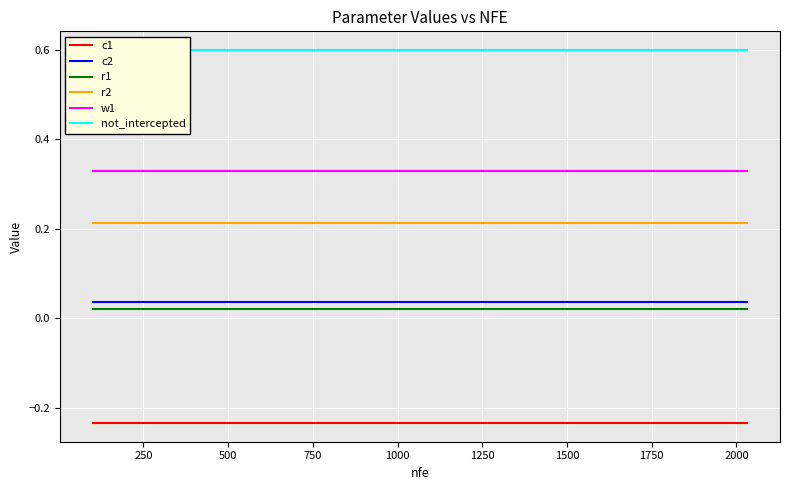

Reading left to right, what are all the values shown in this chart?

c1: -0.2	-0.2	-0.2	-0.2	-0.2	-0.2	-0.2	-0.2	-0.2	-0.2	-0.2	-0.2	-0.2	-0.2	-0.2
c2: 0.0	0.0	0.0	0.0	0.0	0.0	0.0	0.0	0.0	0.0	0.0	0.0	0.0	0.0	0.0
r1: 0.0	0.0	0.0	0.0	0.0	0.0	0.0	0.0	0.0	0.0	0.0	0.0	0.0	0.0	0.0
r2: 0.2	0.2	0.2	0.2	0.2	0.2	0.2	0.2	0.2	0.2	0.2	0.2	0.2	0.2	0.2
w1: 0.3	0.3	0.3	0.3	0.3	0.3	0.3	0.3	0.3	0.3	0.3	0.3	0.3	0.3	0.3
not_intercepted: 0.6	0.6	0.6	0.6	0.6	0.6	0.6	0.6	0.6	0.6	0.6	0.6	0.6	0.6	0.6